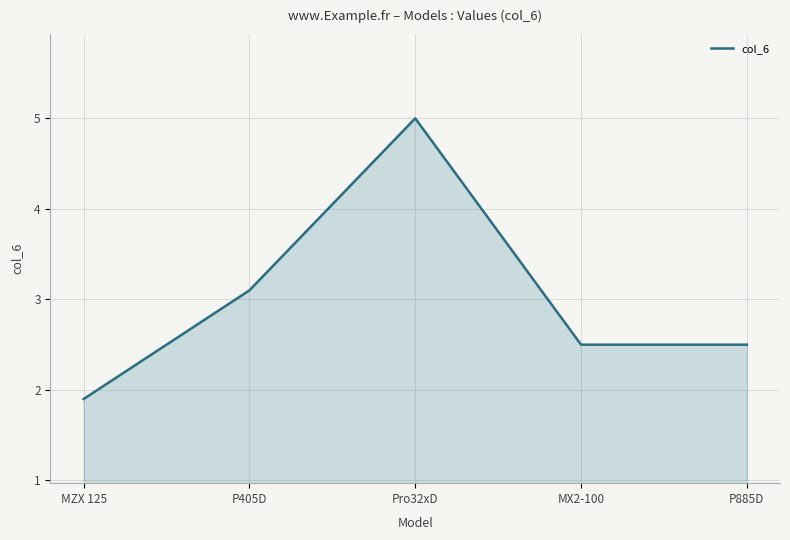

How many values are below 2?

1